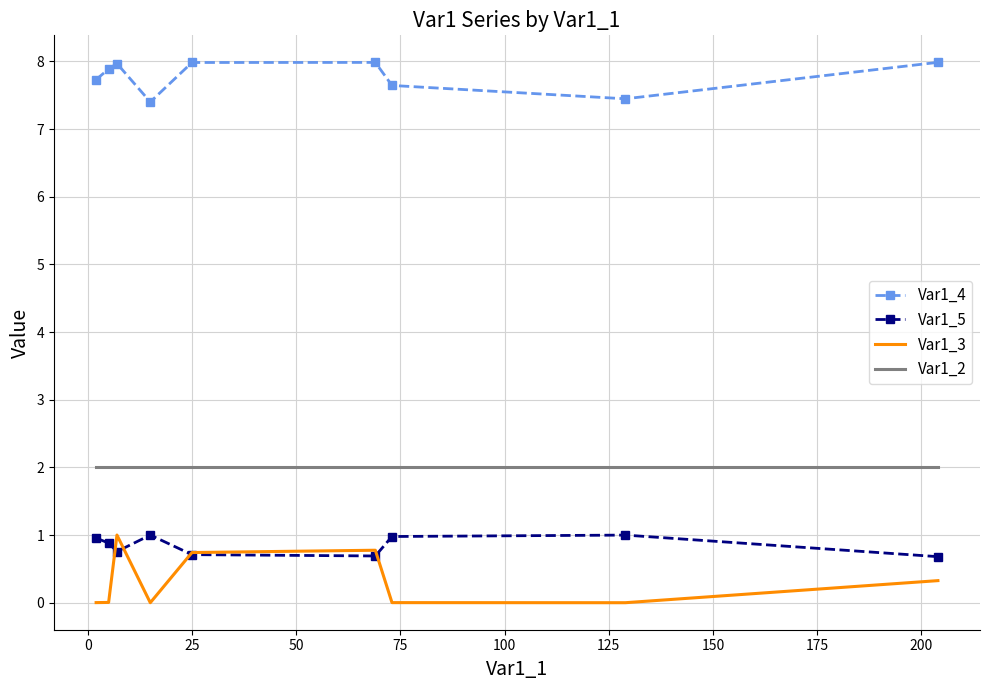

What is the maximum value for Var1_4?

8.0